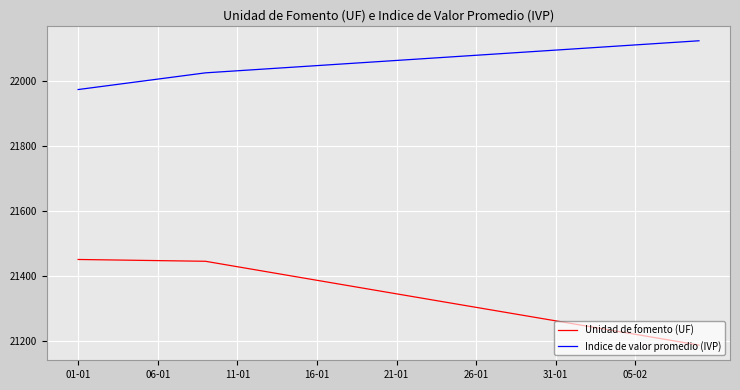

What is the minimum value shown in the chart?

21189.0